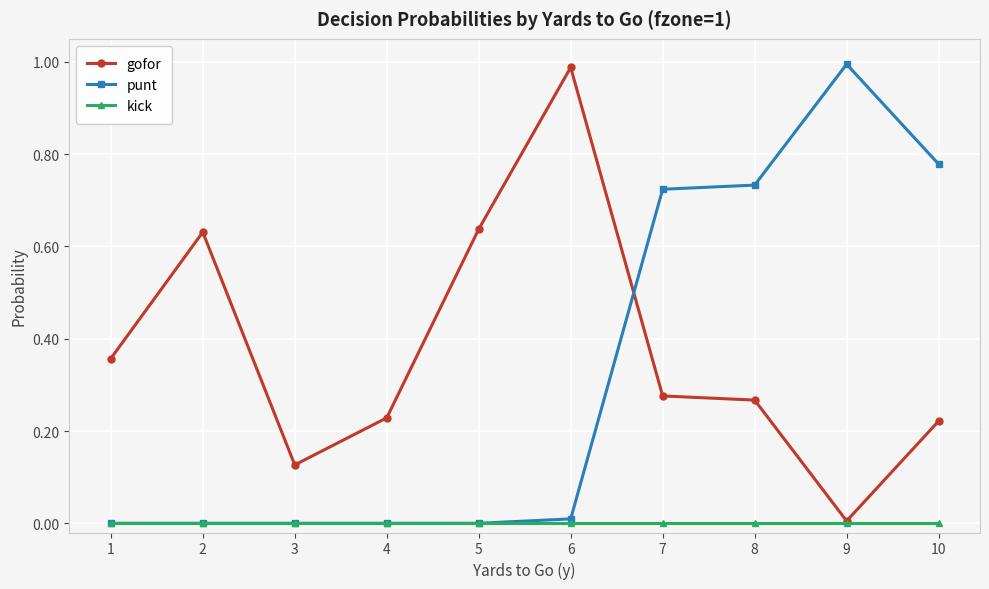

At which label does gofor reach its minimum?

9